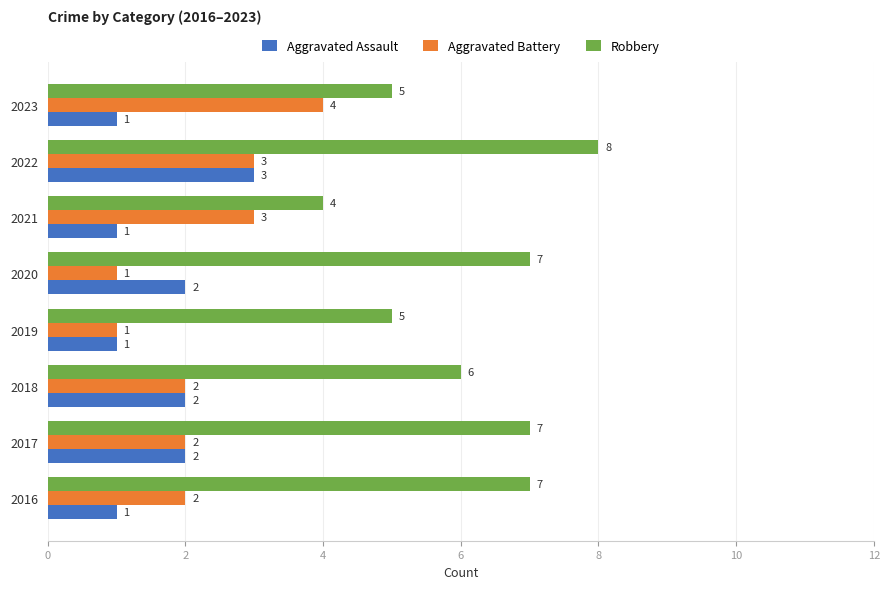

The value of Aggravated Assault at 2017 is 1. True or false?

False